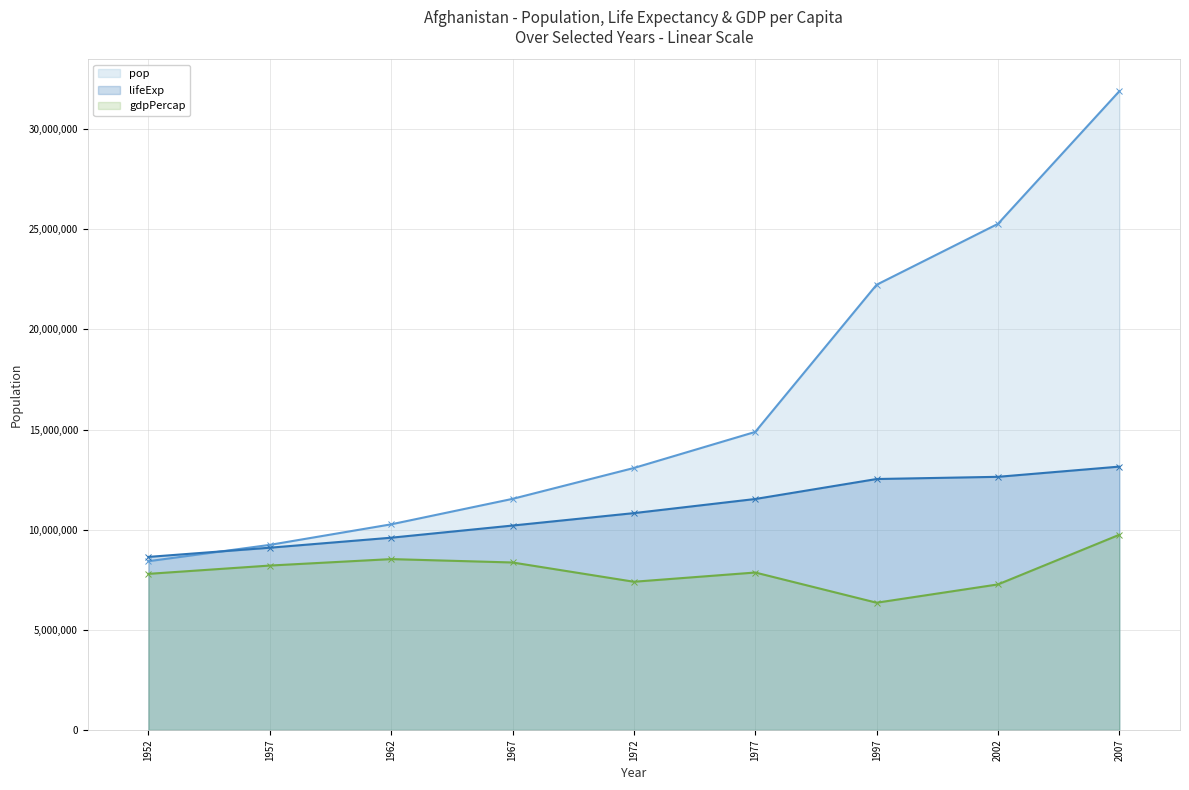

What is the minimum value shown in the chart?

6353413.5